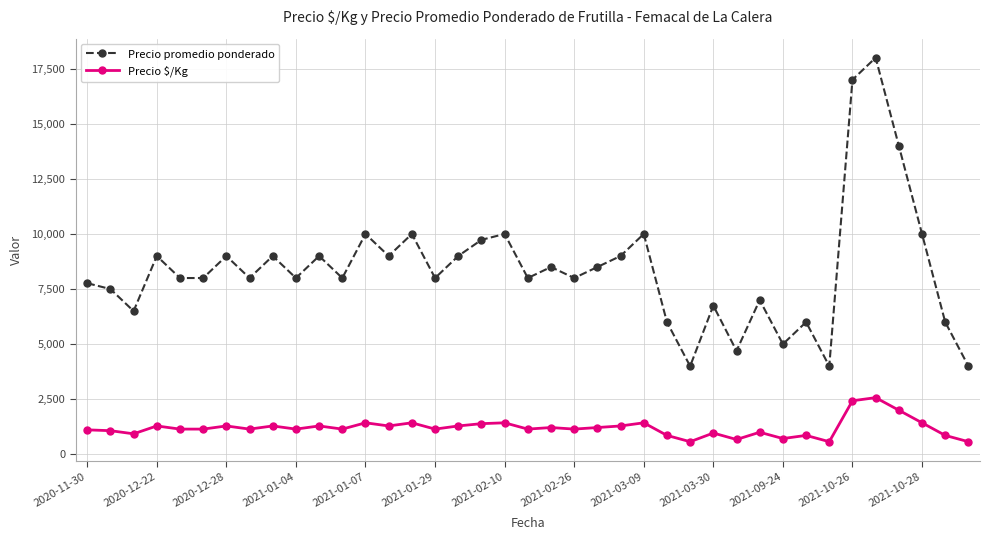

True or false: Precio $/Kg and Precio promedio ponderado intersect in this chart.

False